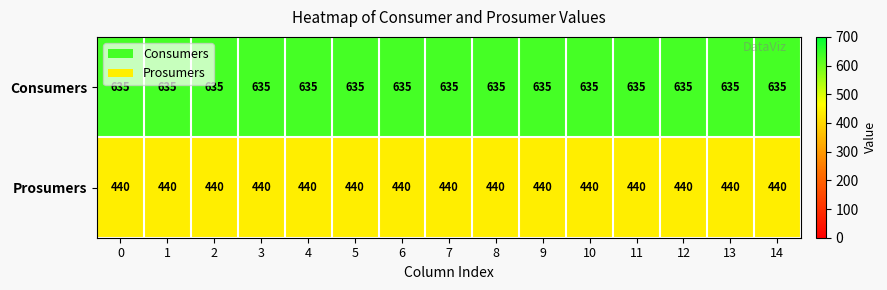

What is the sum of the Prosumers values at 8 and 14?

880